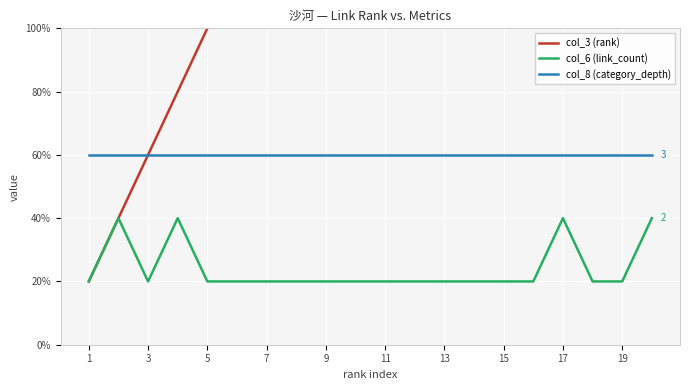

Reading left to right, list all the values displayed in this chart.

col_3 (rank): 1	2	3	4	5	6	7	8	9	10	11	12	13	14	15	16	17	18	19	20
col_6 (link_count): 1	2	1	2	1	1	1	1	1	1	1	1	1	1	1	1	2	1	1	2
col_8 (category_depth): 3	3	3	3	3	3	3	3	3	3	3	3	3	3	3	3	3	3	3	3